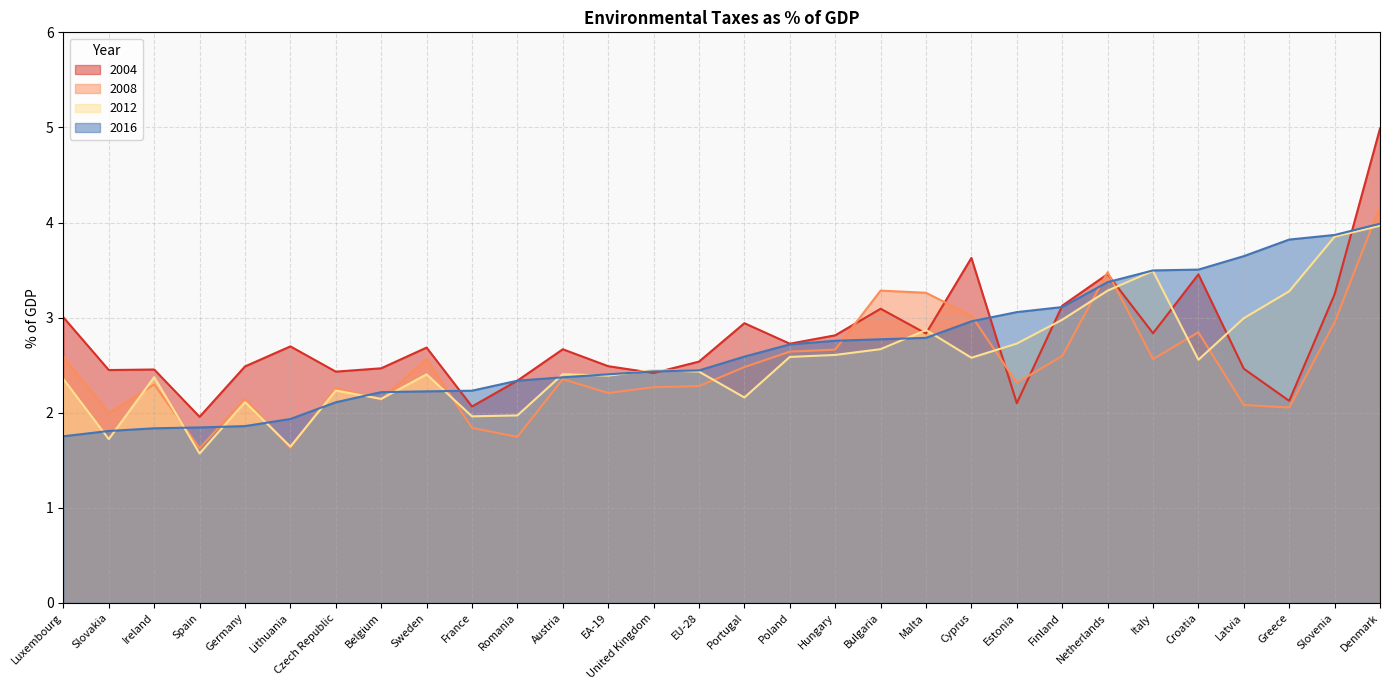

Which series has the largest range (max minus min)?

2004